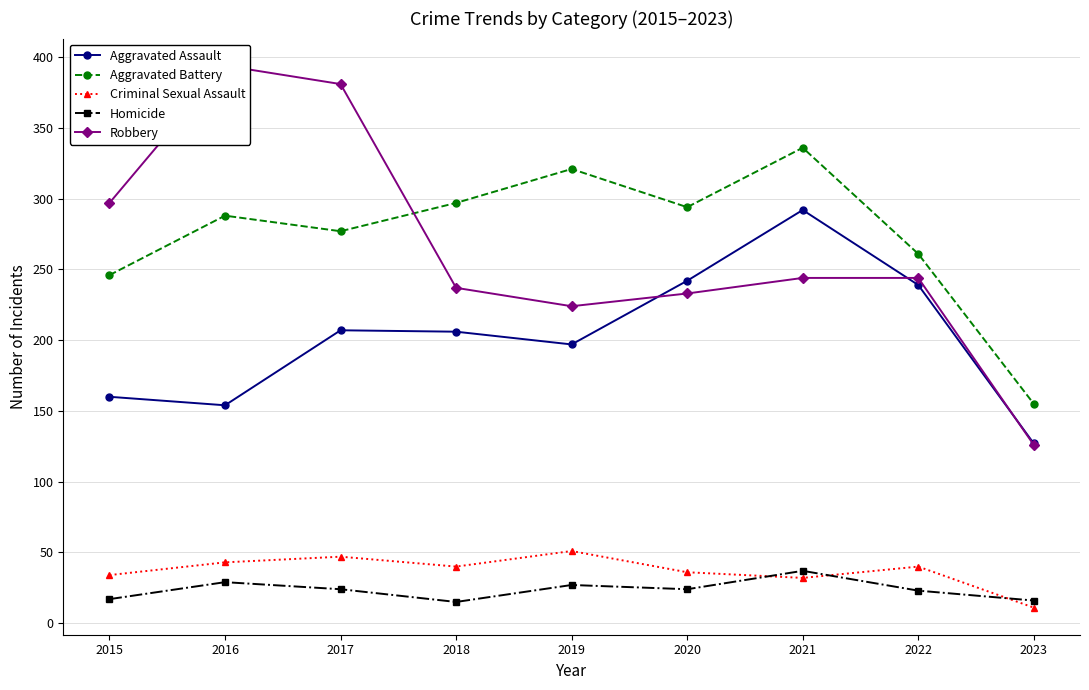

What is the value of the Criminal Sexual Assault point at the 8th from the left?

40